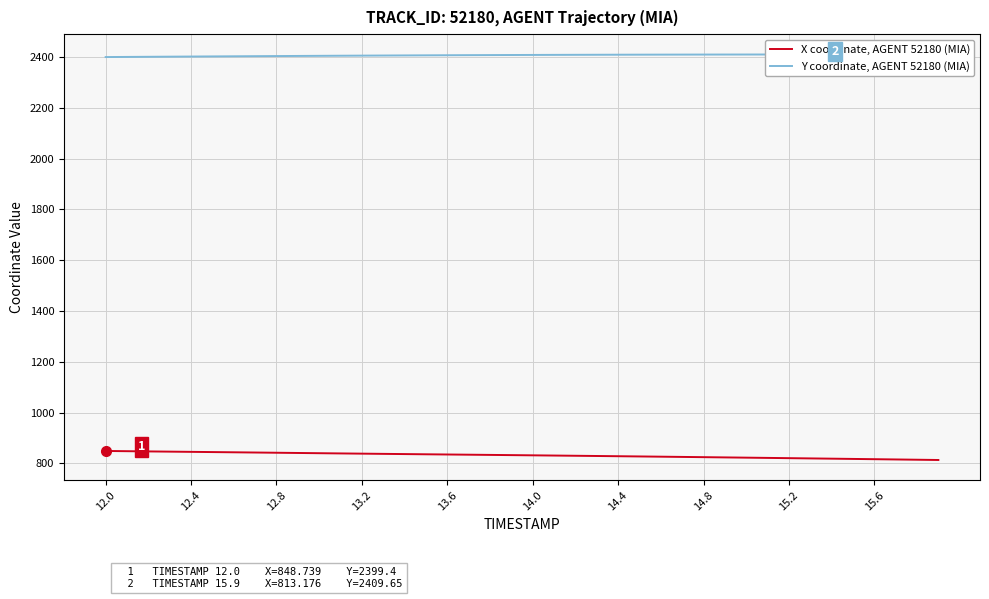

The value of X coordinate, AGENT 52180 (MIA) at 12.0 is 848.7. True or false?

True